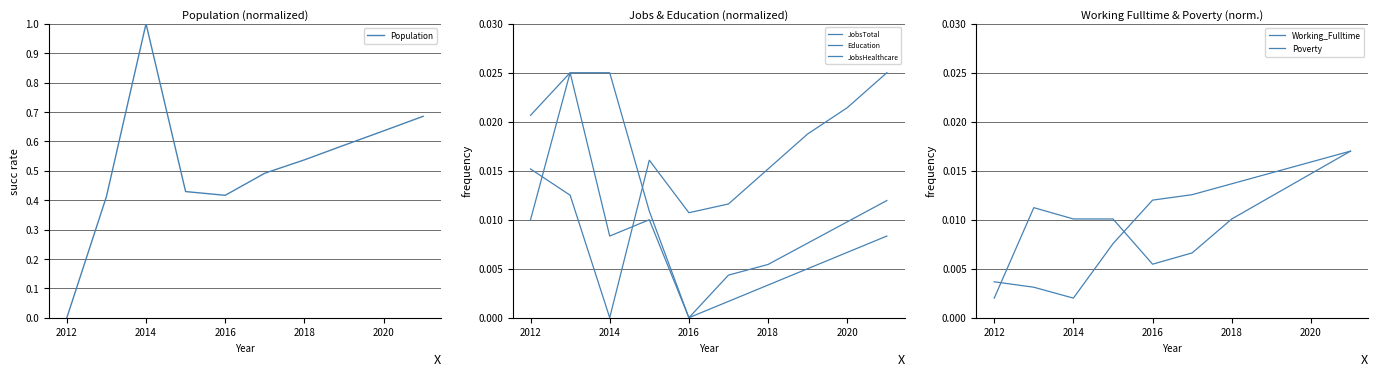

How many Poverty values are between 0 and 1?

10